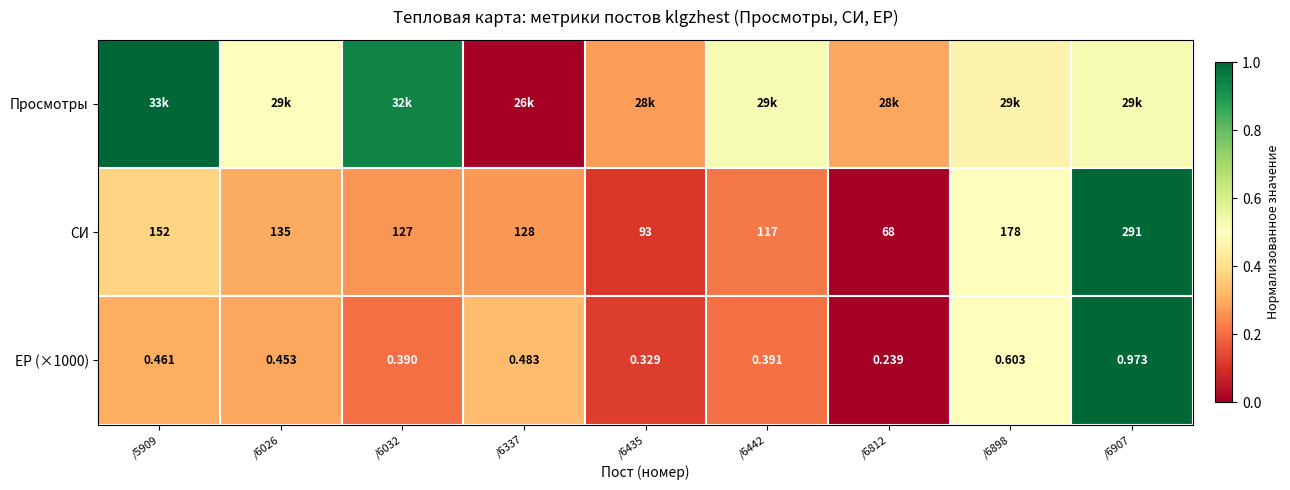

At which category does the chart reach its peak across all series?

/5909